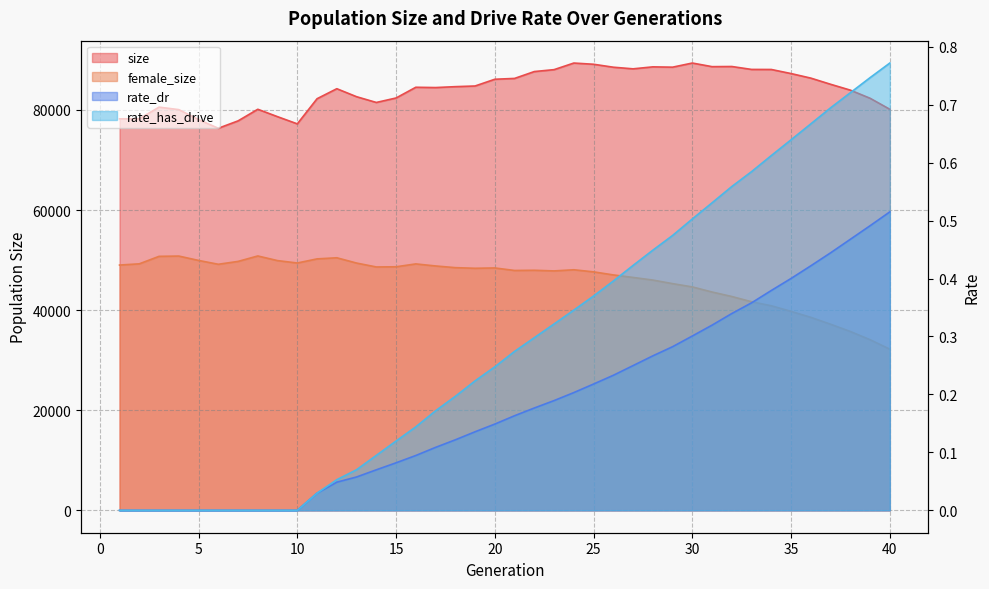

How many categories are shown in the chart?

40